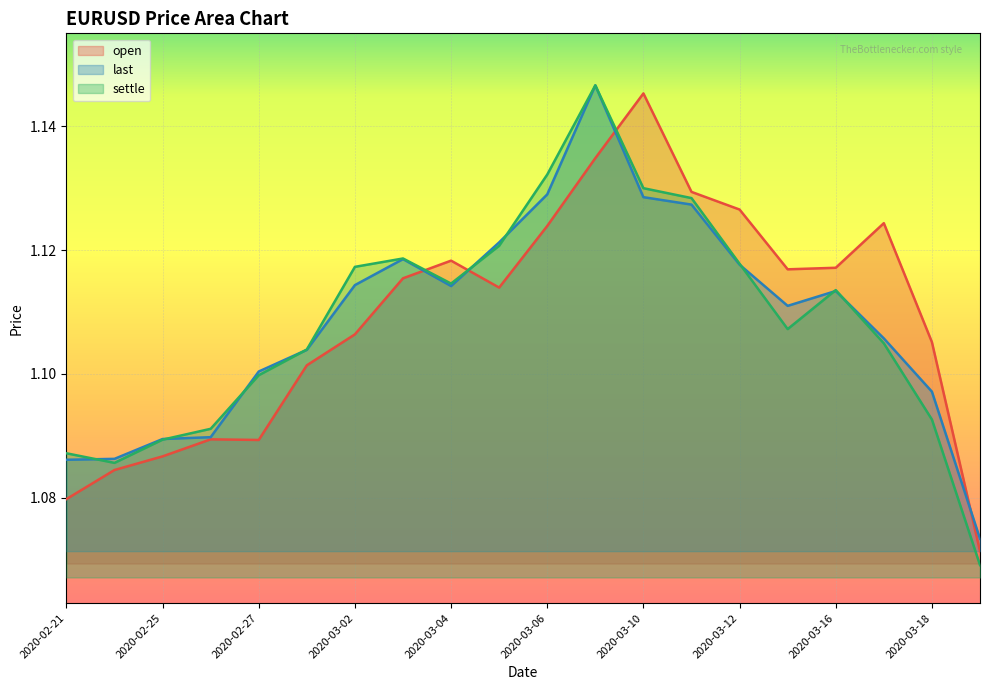

The settle series shows 1.9 at 2020-03-17. True or false?

False